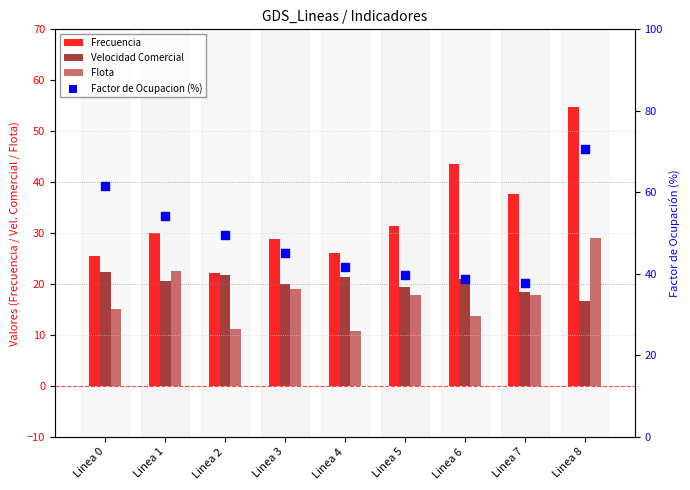

Is the value of Flota at Linea 5 greater than the value of Velocidad Comercial at Linea 7?

No